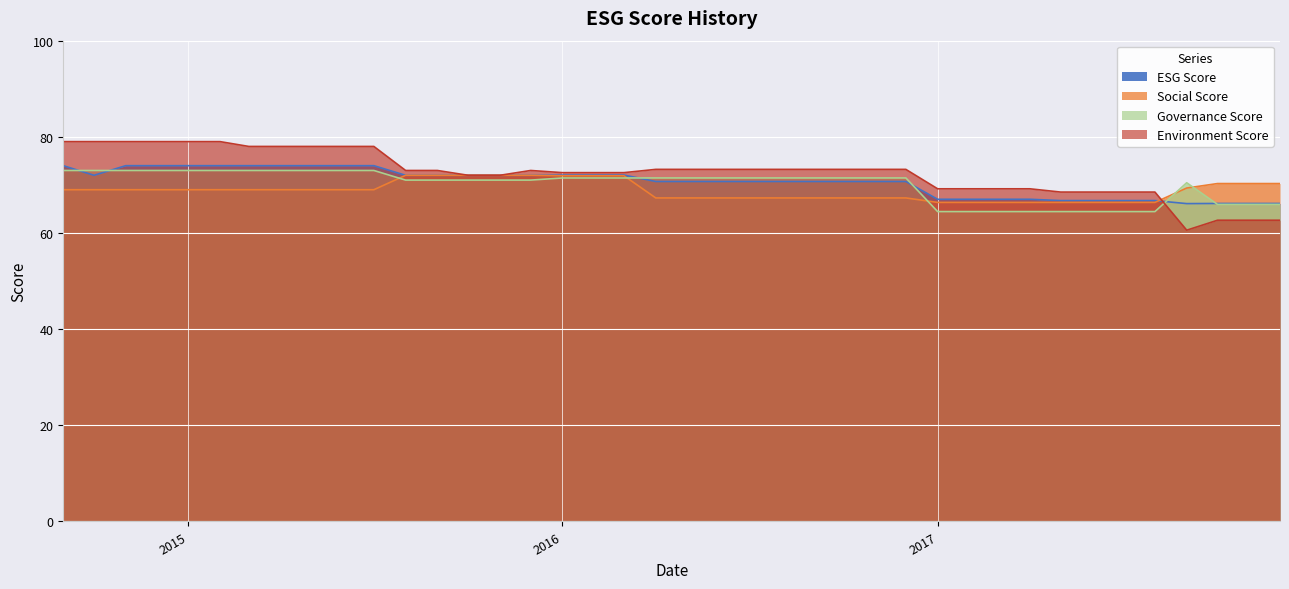

At 2015, list the series in order from smallest to largest.

socialScore, governanceScore, esgScore, environmentScore